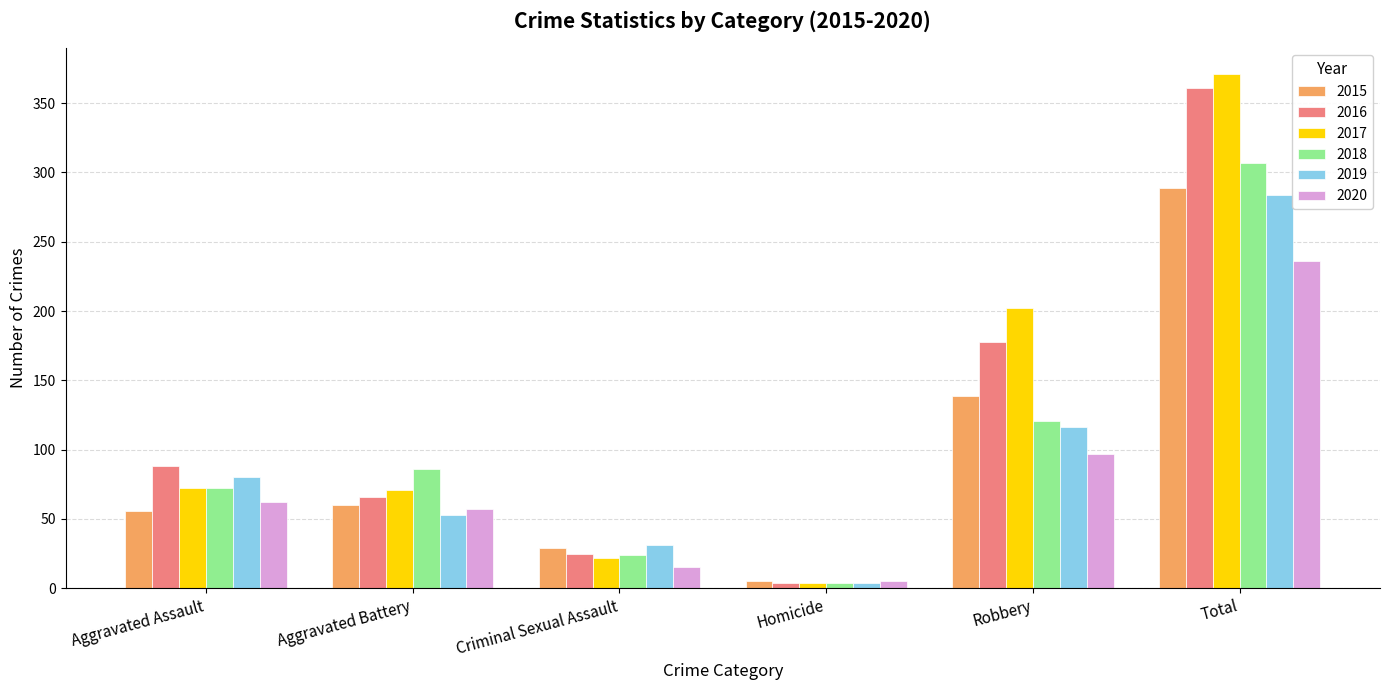

Is it true that 2015 equals 60 at Aggravated Battery?

True